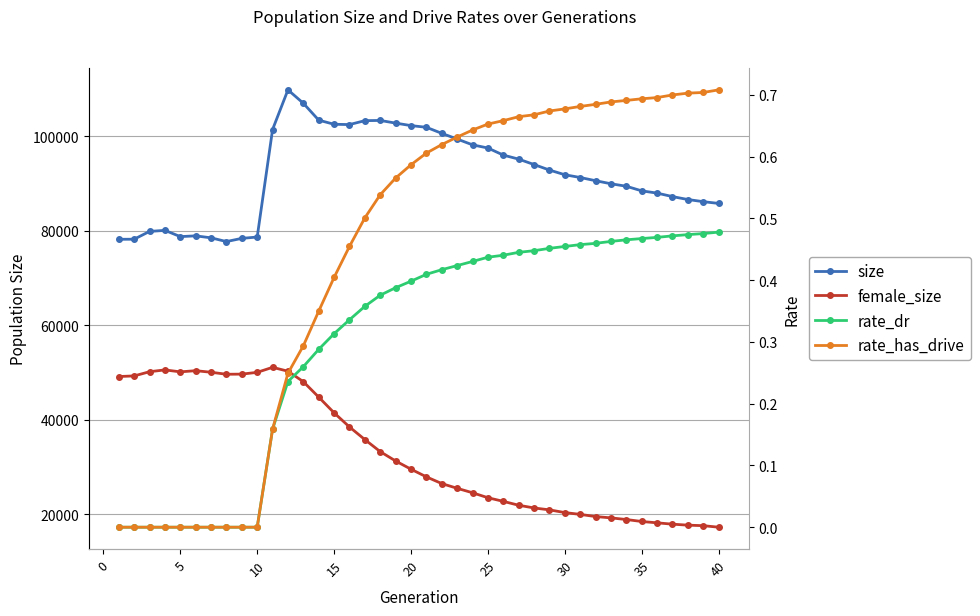

Reading right to left, transcribe all the data shown in this chart.

size: 85772.0	86142.0	86596.0	87216.0	87956.0	88430.0	89406.0	89931.0	90580.0	91257.0	91841.0	92834.0	93999.0	95145.0	96000.0	97495.0	98169.0	99395.0	100602.0	101882.0	102239.0	102767.0	103330.0	103287.0	102456.0	102520.0	103394.0	106964.0	109802.0	101413.0	78657.0	78378.0	77700.0	78490.0	78910.0	78747.0	80071.0	79848.0	78198.0	78182.0
female_size: 17254.0	17577.0	17688.0	17897.0	18180.0	18463.0	18879.0	19229.0	19507.0	19967.0	20350.0	20924.0	21327.0	21902.0	22725.0	23492.0	24544.0	25486.0	26489.0	27908.0	29529.0	31267.0	33247.0	35795.0	38466.0	41460.0	44779.0	48049.0	50265.0	51086.0	50026.0	49648.0	49620.0	50045.0	50376.0	50128.0	50542.0	50157.0	49269.0	49140.0
rate_dr: 0.5	0.5	0.5	0.5	0.5	0.5	0.5	0.5	0.5	0.5	0.5	0.5	0.4	0.4	0.4	0.4	0.4	0.4	0.4	0.4	0.4	0.4	0.4	0.4	0.3	0.3	0.3	0.3	0.2	0.2	0.0	0.0	0.0	0.0	0.0	0.0	0.0	0.0	0.0	0.0
rate_has_drive: 0.7	0.7	0.7	0.7	0.7	0.7	0.7	0.7	0.7	0.7	0.7	0.7	0.7	0.7	0.7	0.7	0.6	0.6	0.6	0.6	0.6	0.6	0.5	0.5	0.5	0.4	0.3	0.3	0.2	0.2	0.0	0.0	0.0	0.0	0.0	0.0	0.0	0.0	0.0	0.0